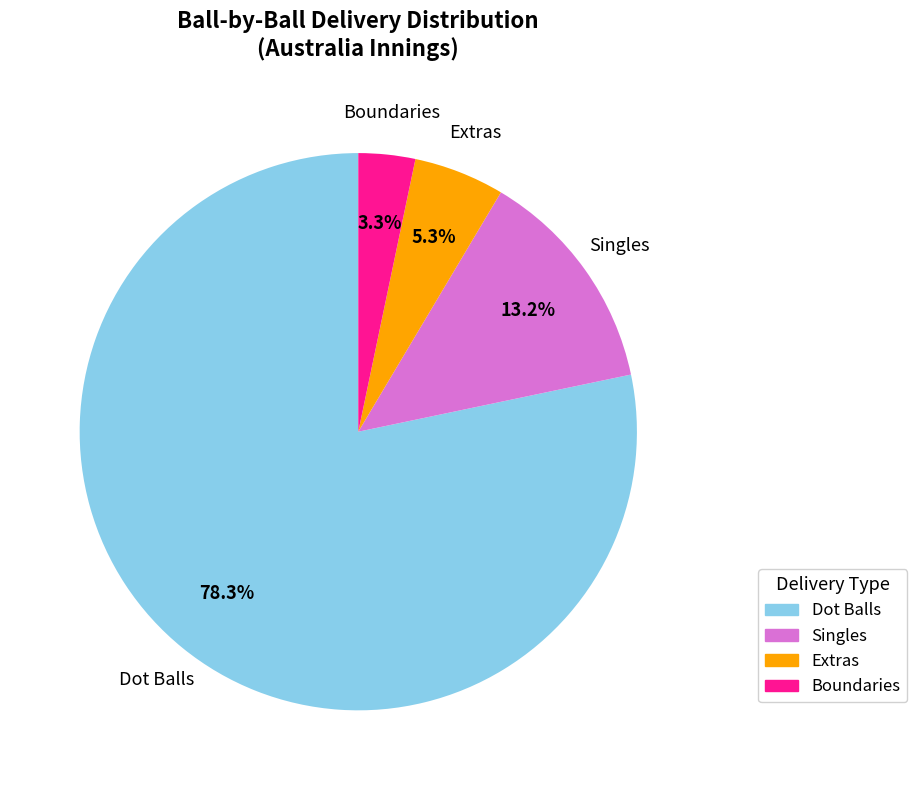

Is there a majority slice in this chart?

Yes